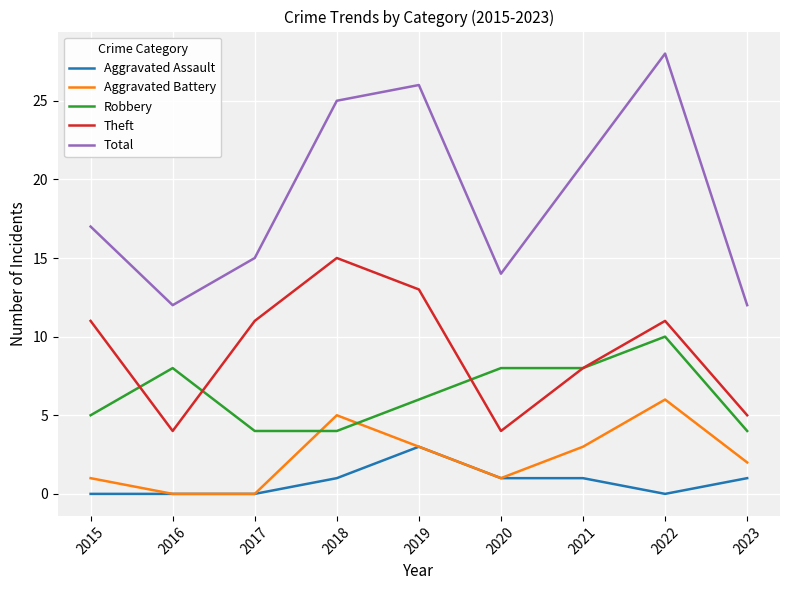

True or false: Aggravated Assault and Total intersect in this chart.

False